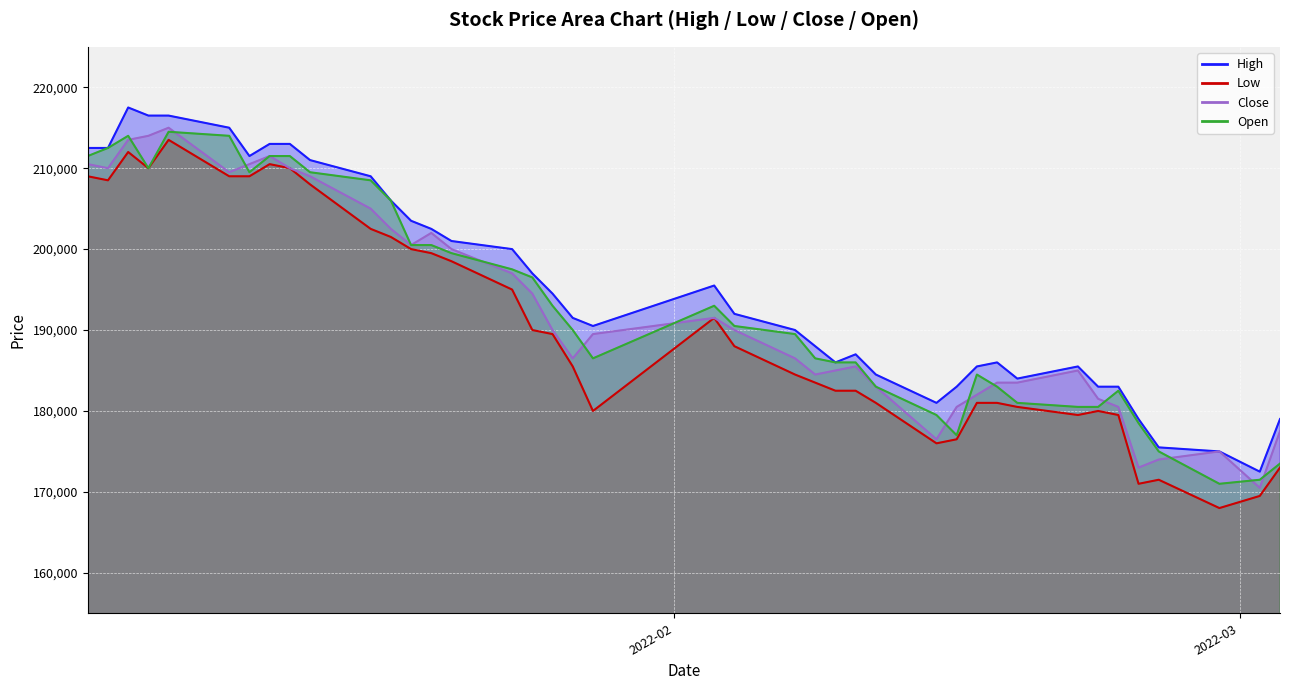

Which series has the largest range (max minus min)?

Low